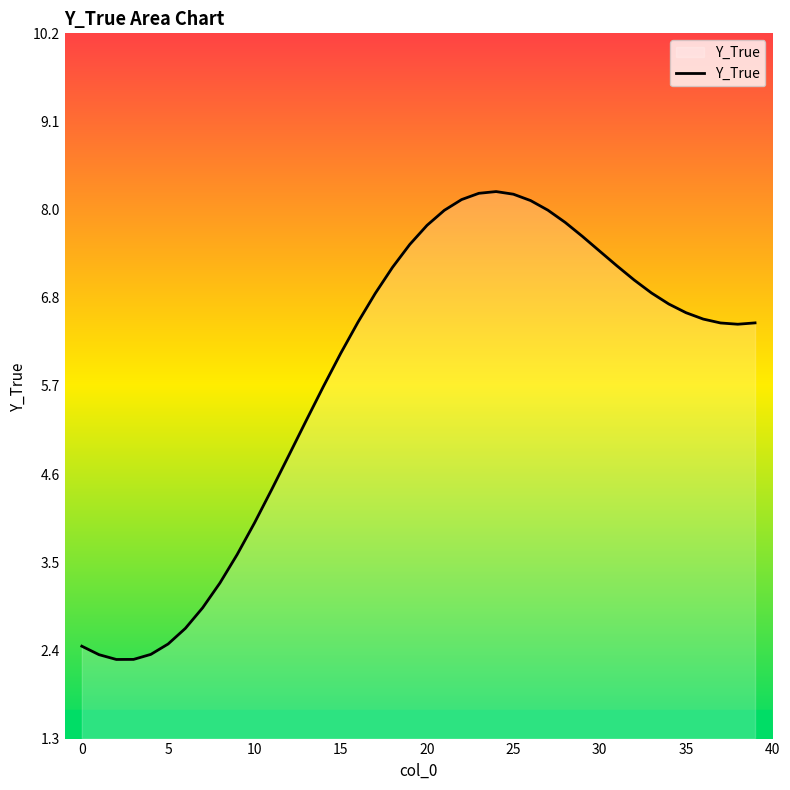

How many series are shown in this chart?

1